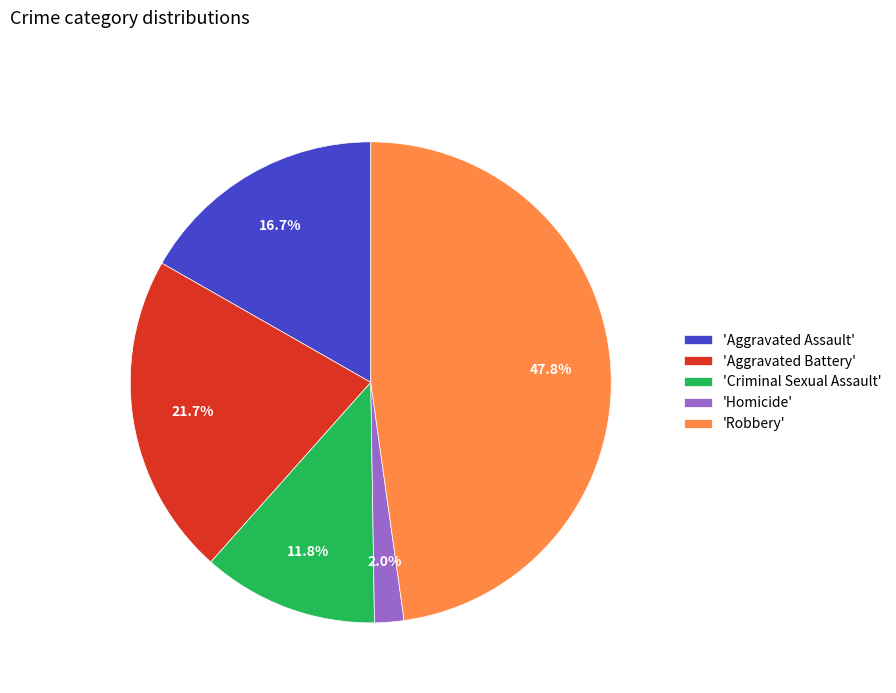

Is the sum of 'Aggravated Assault' and 'Criminal Sexual Assault' greater than half?

No